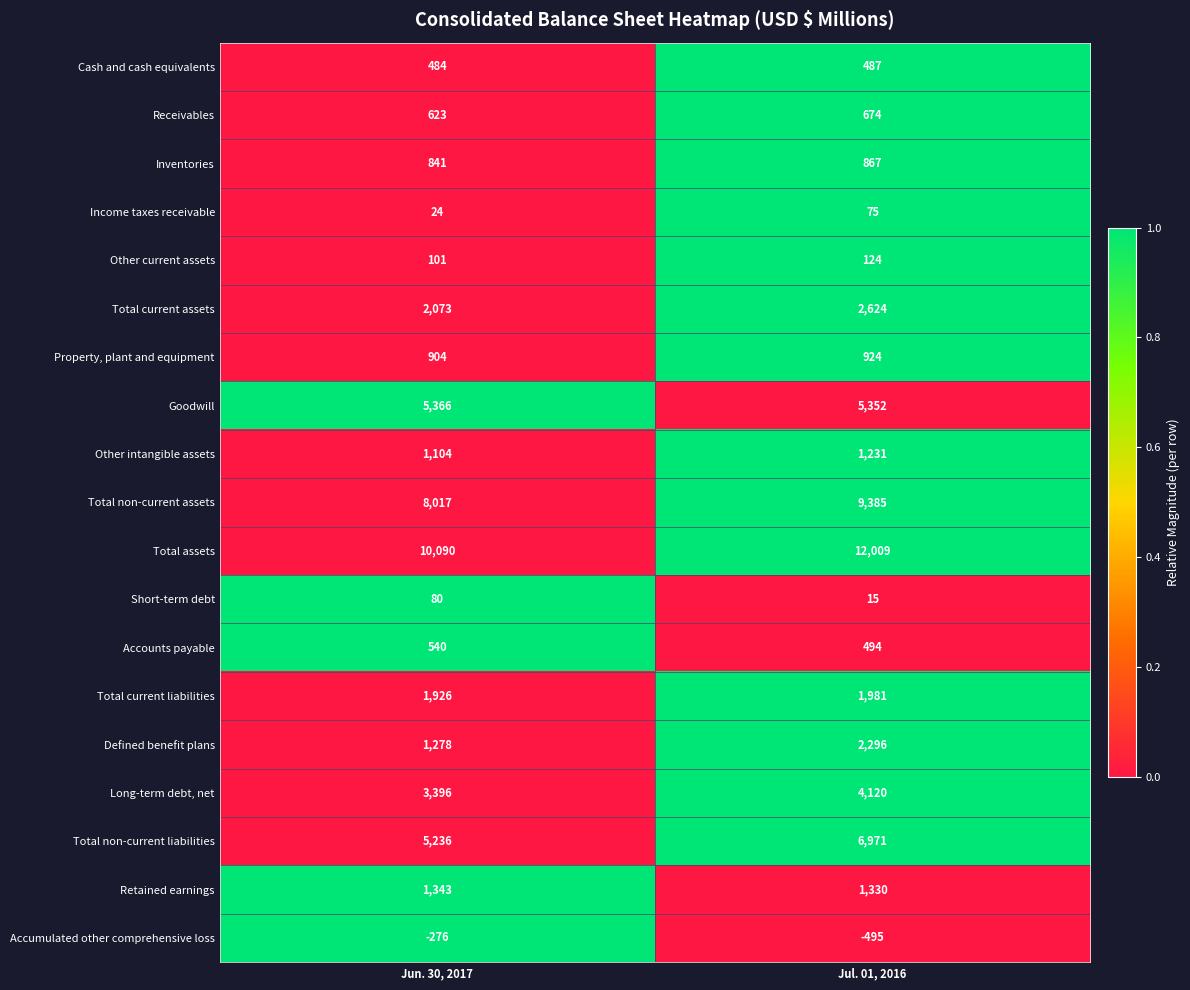

What is the difference between the highest and lowest values at Jun. 30, 2017?

10366